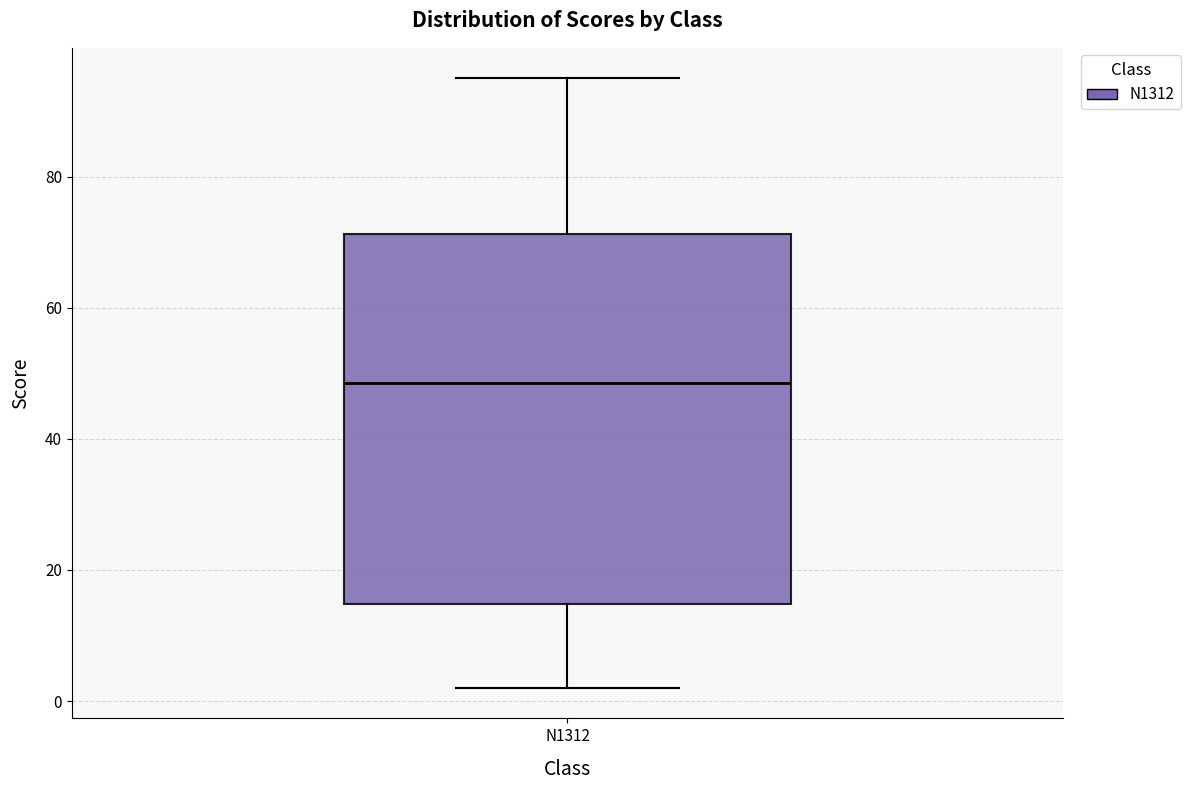

Read this box plot against the y-axis: the position of the median line, the range covered by the box, and the ends of both whiskers. The values are not printed on the chart, so give them approximately, as read against the axis.

median 48, box 14 to 72, whiskers 2 to 96